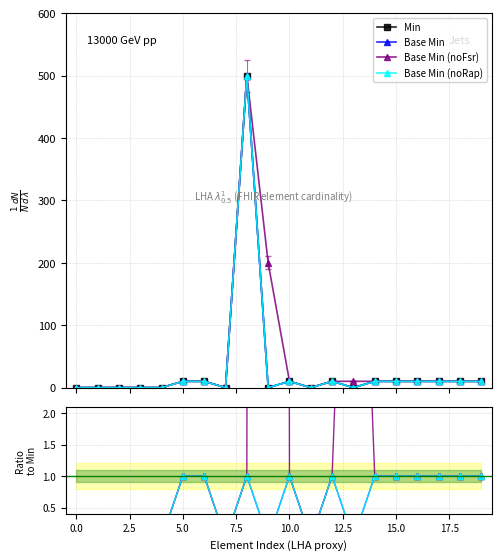

In Base Min, how many points are lower than both neighbors (excluding endpoints)?

4